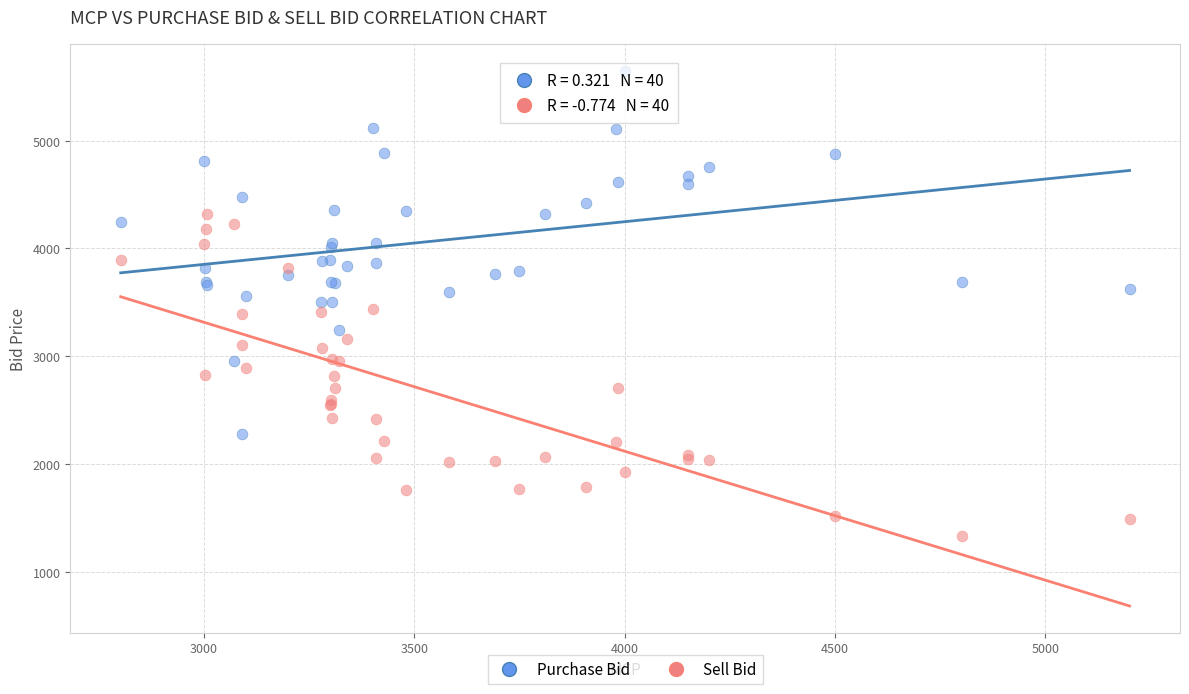

Which series contains the lowest Y value?

Sell Bid